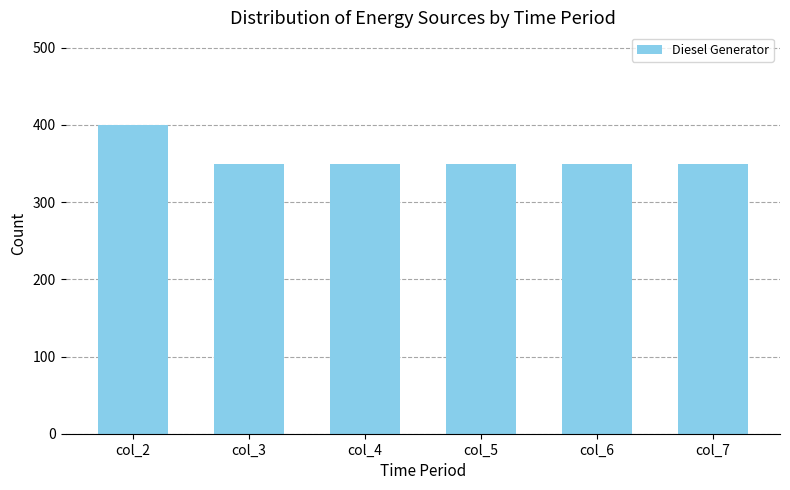

Reading left to right, transcribe all the data shown in this chart.

col_2=400	col_3=350	col_4=350	col_5=350	col_6=350	col_7=350